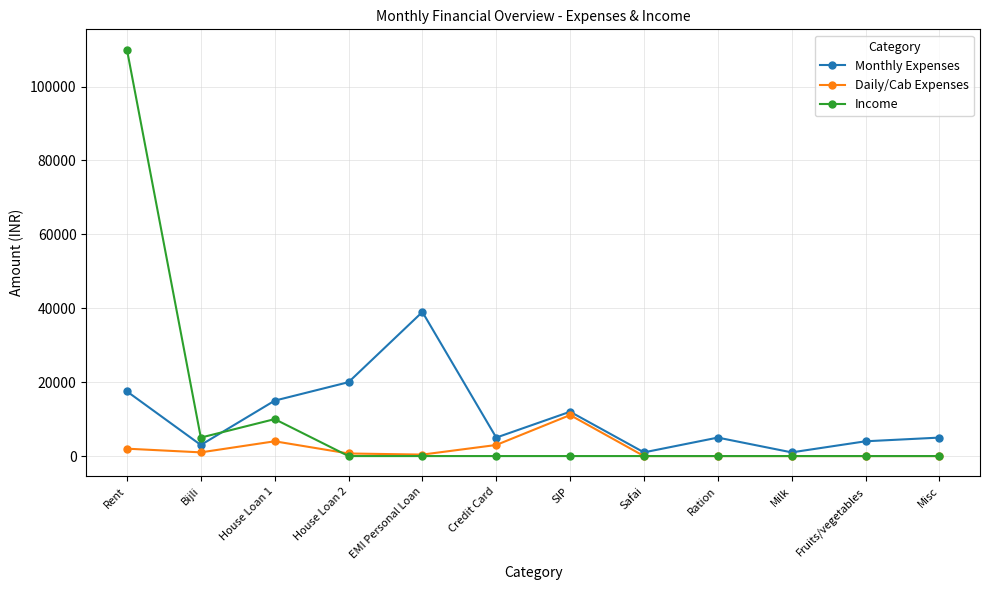

What position from the left is House Loan 1?

3